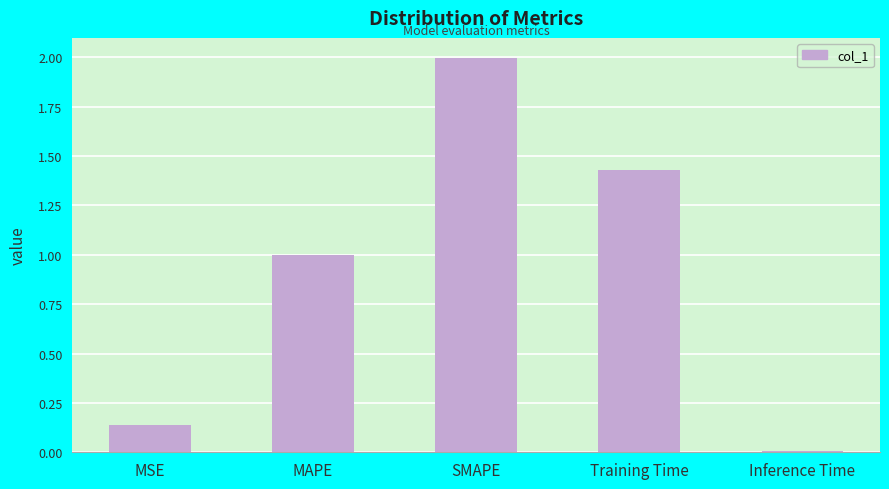

The value at SMAPE is 1.0. True or false?

False